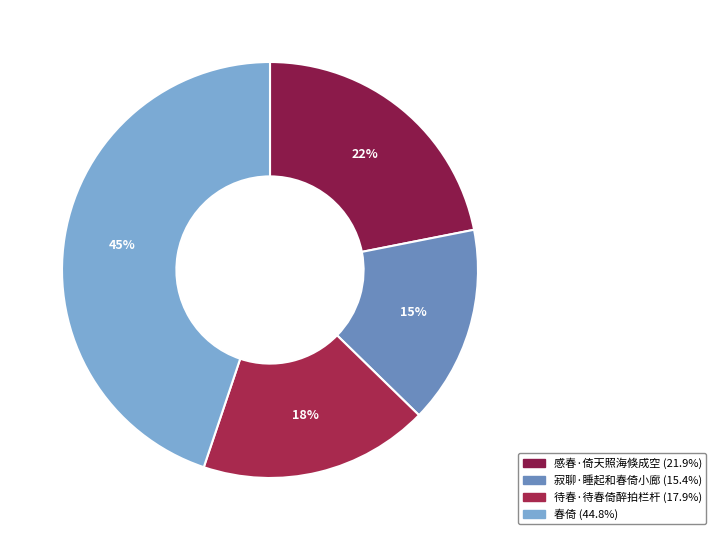

Between 寂聊·睡起和春倚小廊 and 春倚, which is larger?

春倚